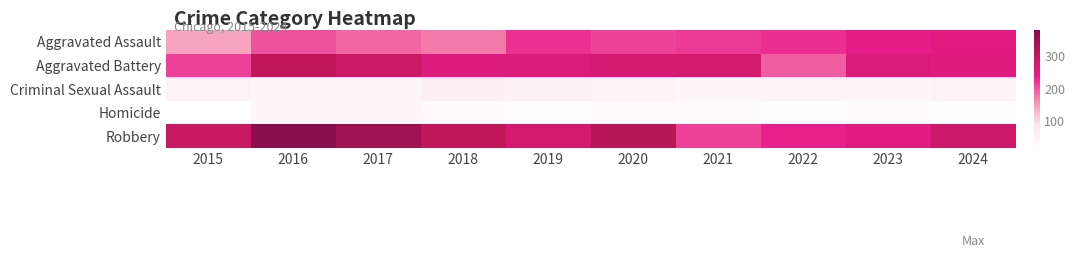

Between 2017 and 2021, which series saw the biggest shift?

Robbery